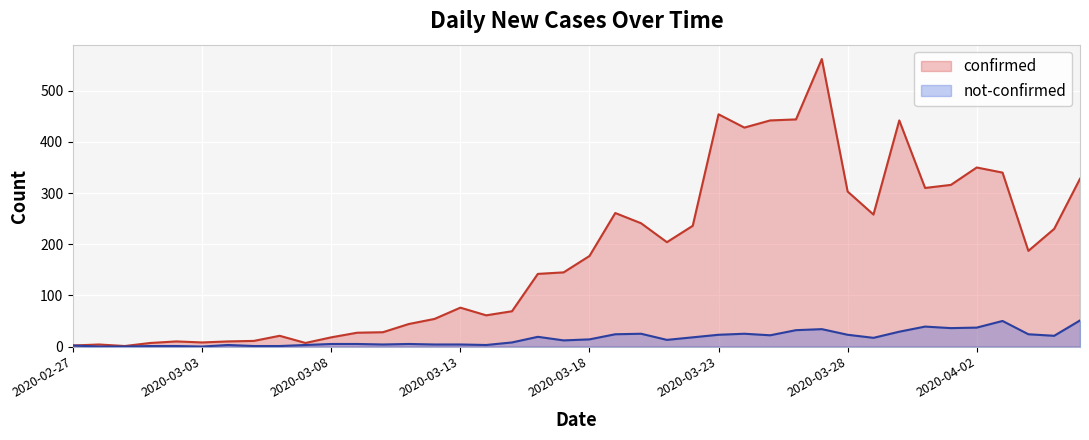

The value of not-confirmed at 2020-02-29 is 0. True or false?

True